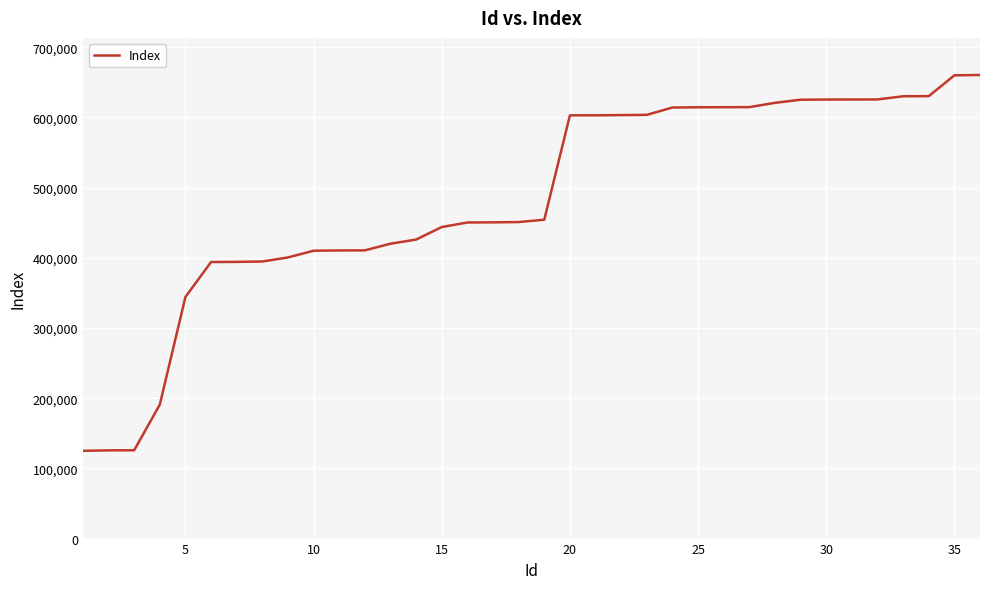

Count the number of categories in the chart.

36